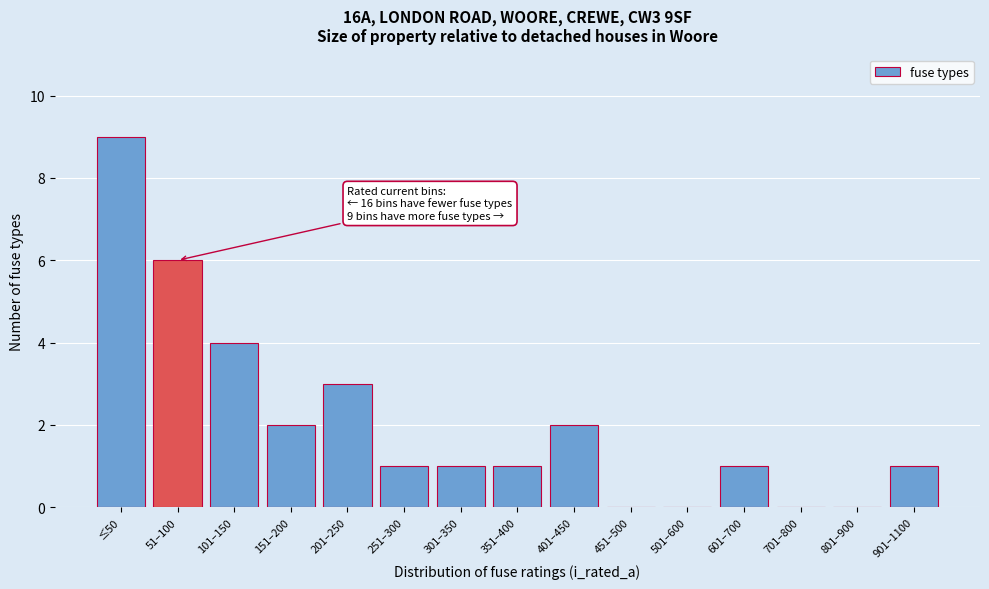

Reading left to right, extract all data points from this chart.

≤50=9	51–100=6	101–150=4	151–200=2	201–250=3	251–300=1	301–350=1	351–400=1	401–450=2	451–500=0	501–600=0	601–700=1	701–800=0	801–900=0	901–1100=1